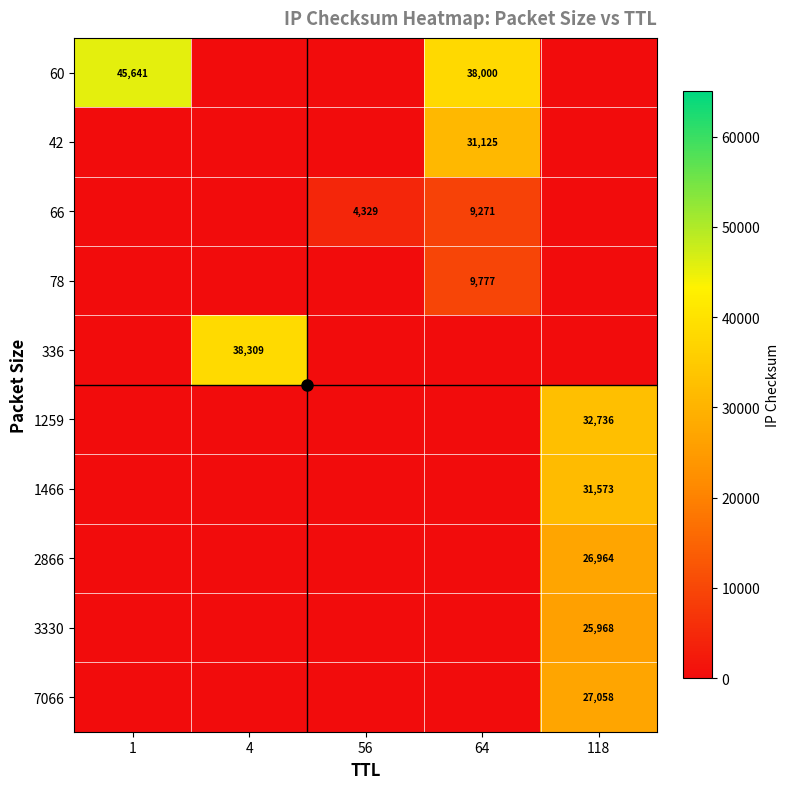

Which has a higher value, 56 or 1?

1